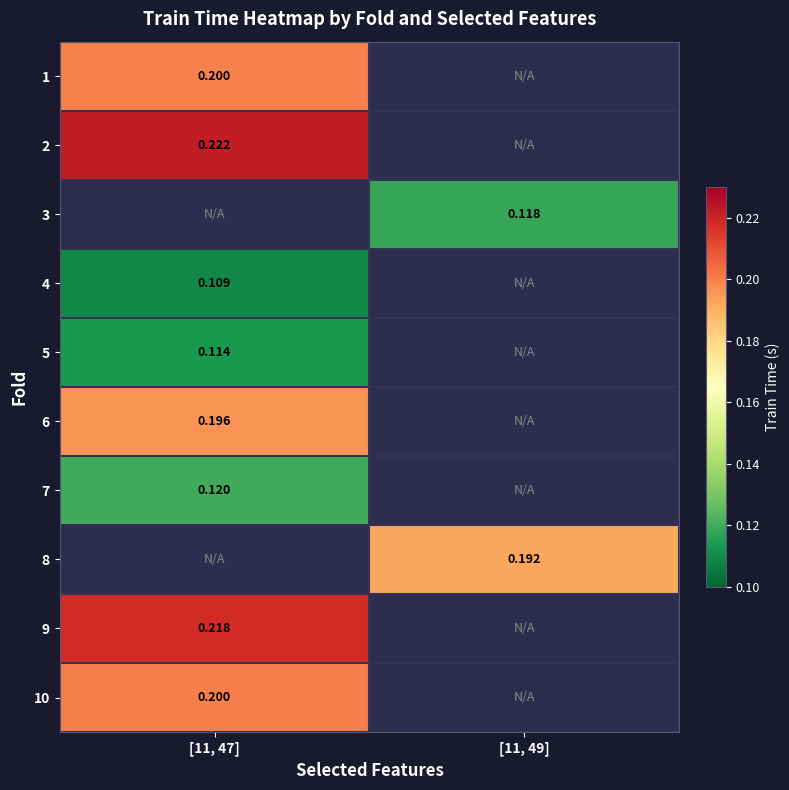

Rank the categories by 3 value from highest to lowest.

[11, 47], [11, 49]